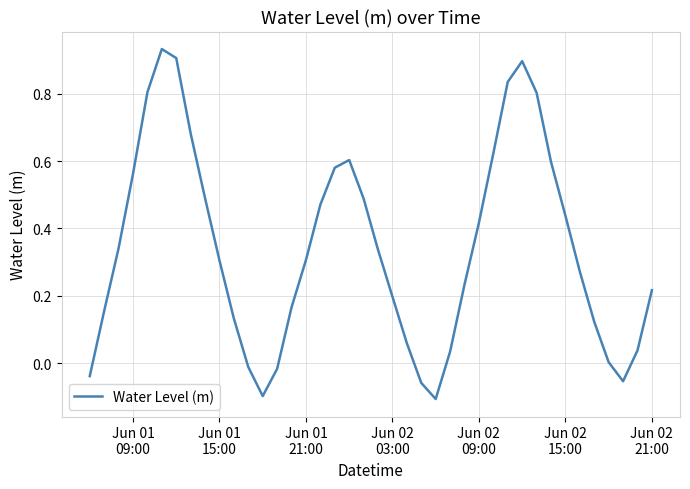

What is the difference between the maximum and minimum values?

1.0